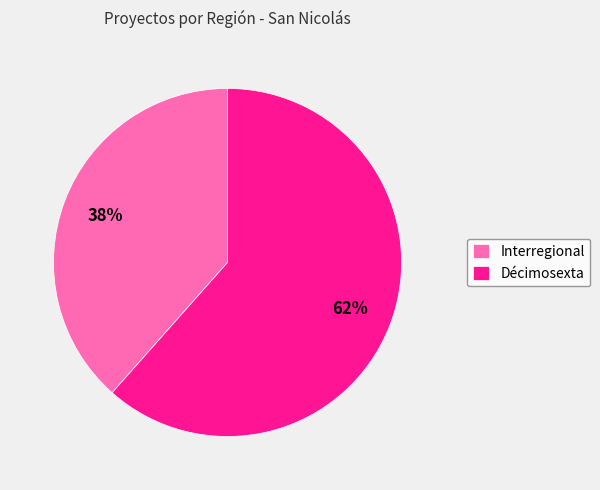

Is there a majority slice in this chart?

Yes